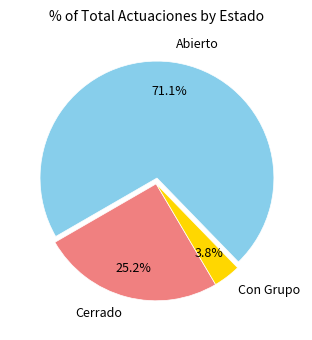

Count the number of slices in the pie.

3